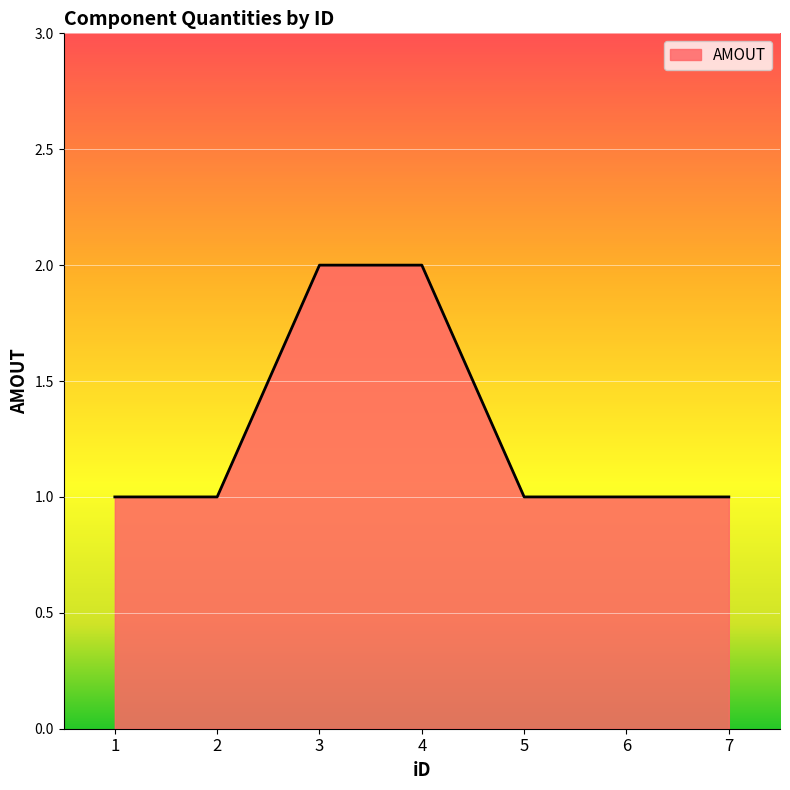

Approximately how many times larger is the value at 1 compared to 6?

1.0